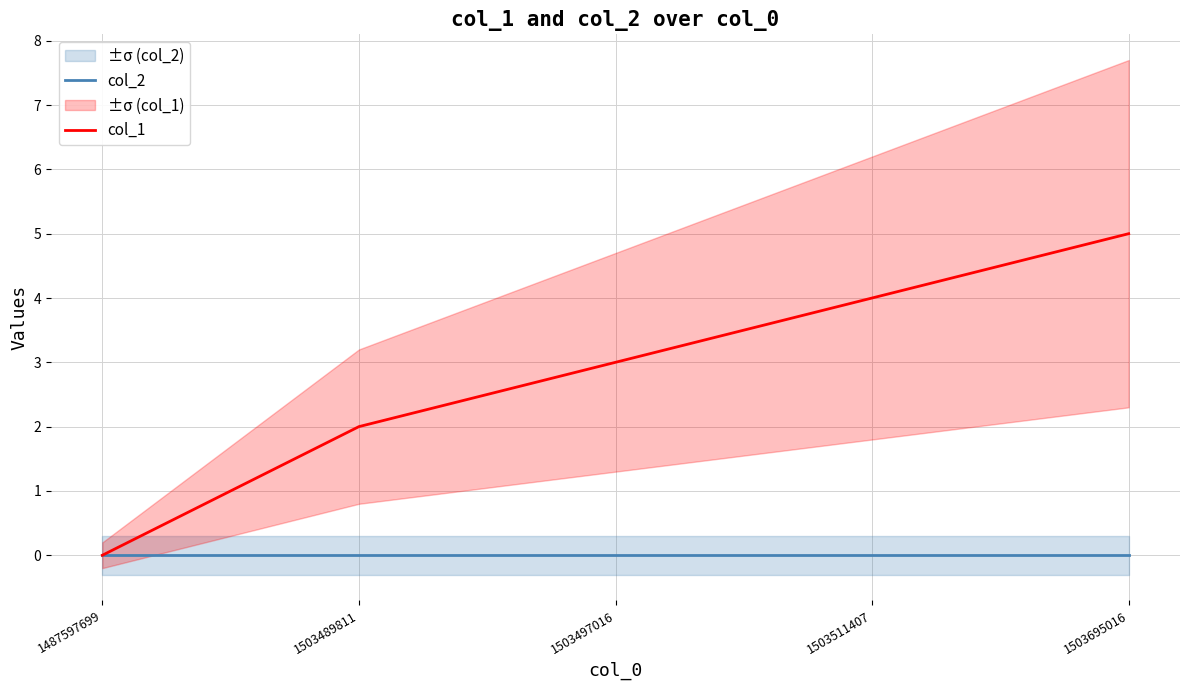

Reading left to right, list all the values displayed in this chart.

col_2: 0	0	0	0	0
col_1: 0	2	3	4	5